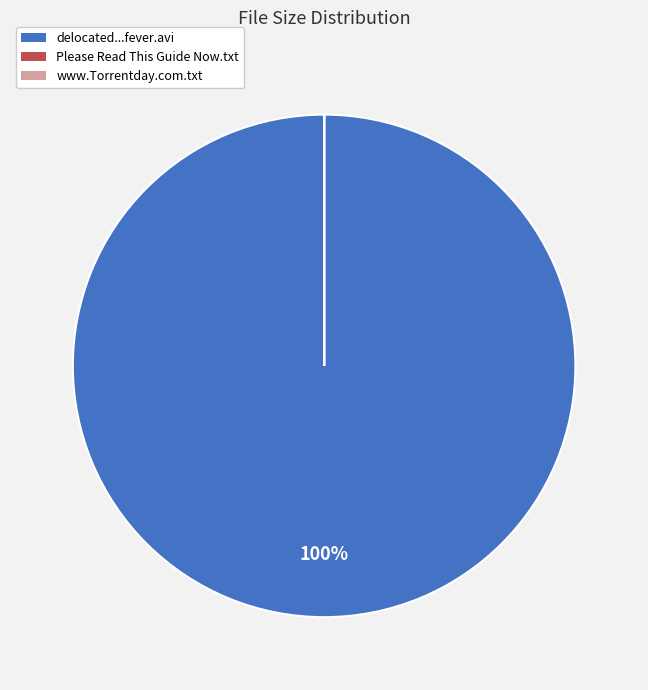

Is there any slice that represents more than half of the pie?

Yes